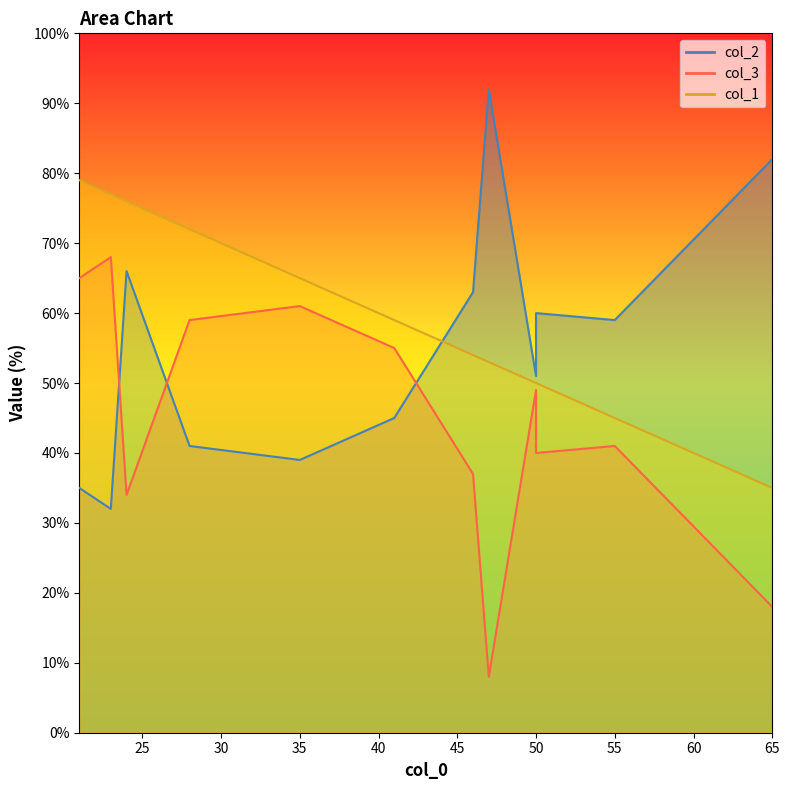

Rank the series by their maximum value, from lowest to highest.

col_3, col_1, col_2